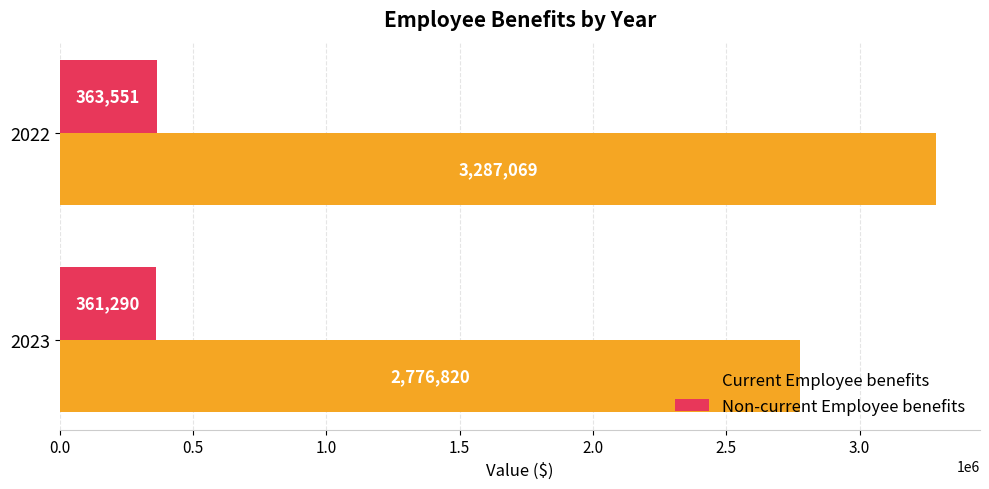

At which category is the sum across all series the highest?

2022